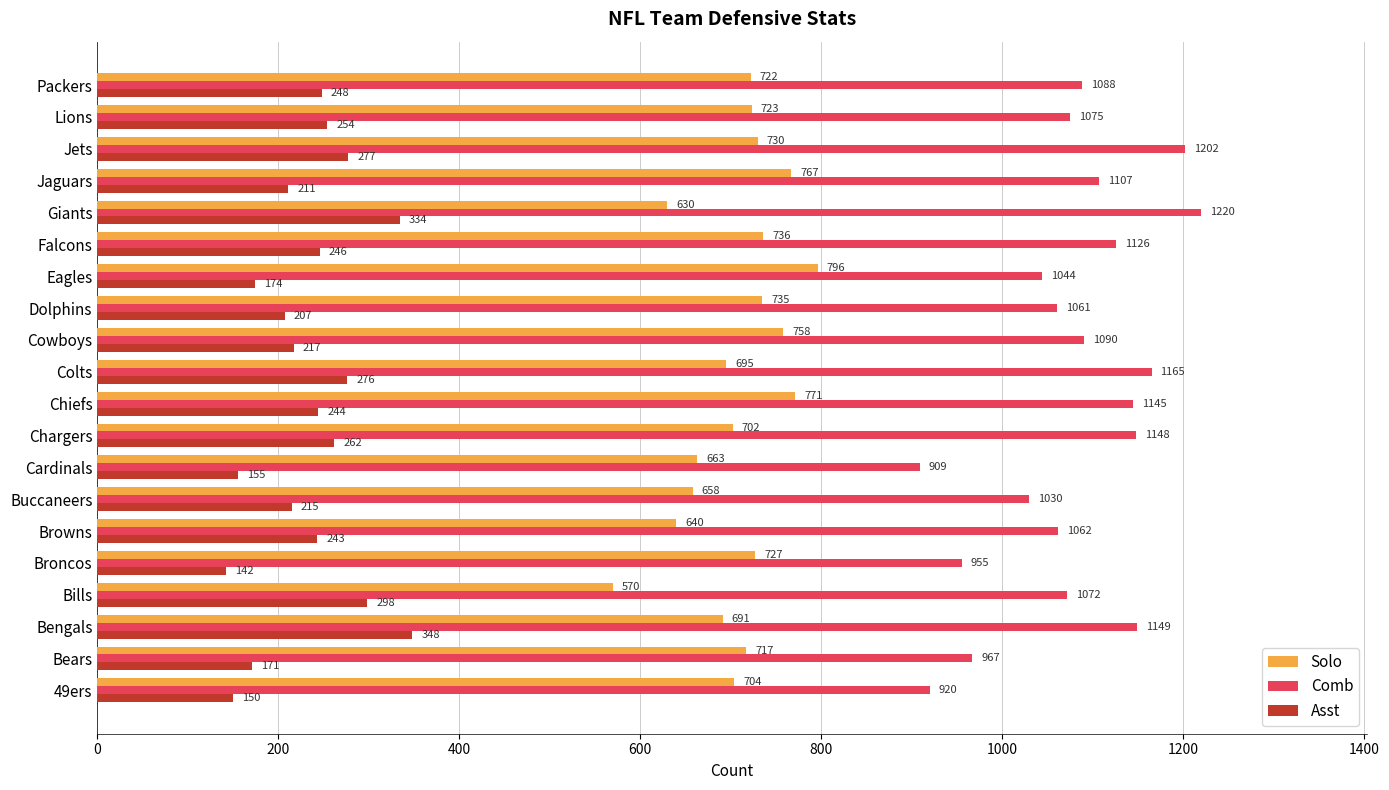

At which label does Comb reach its minimum?

Cardinals